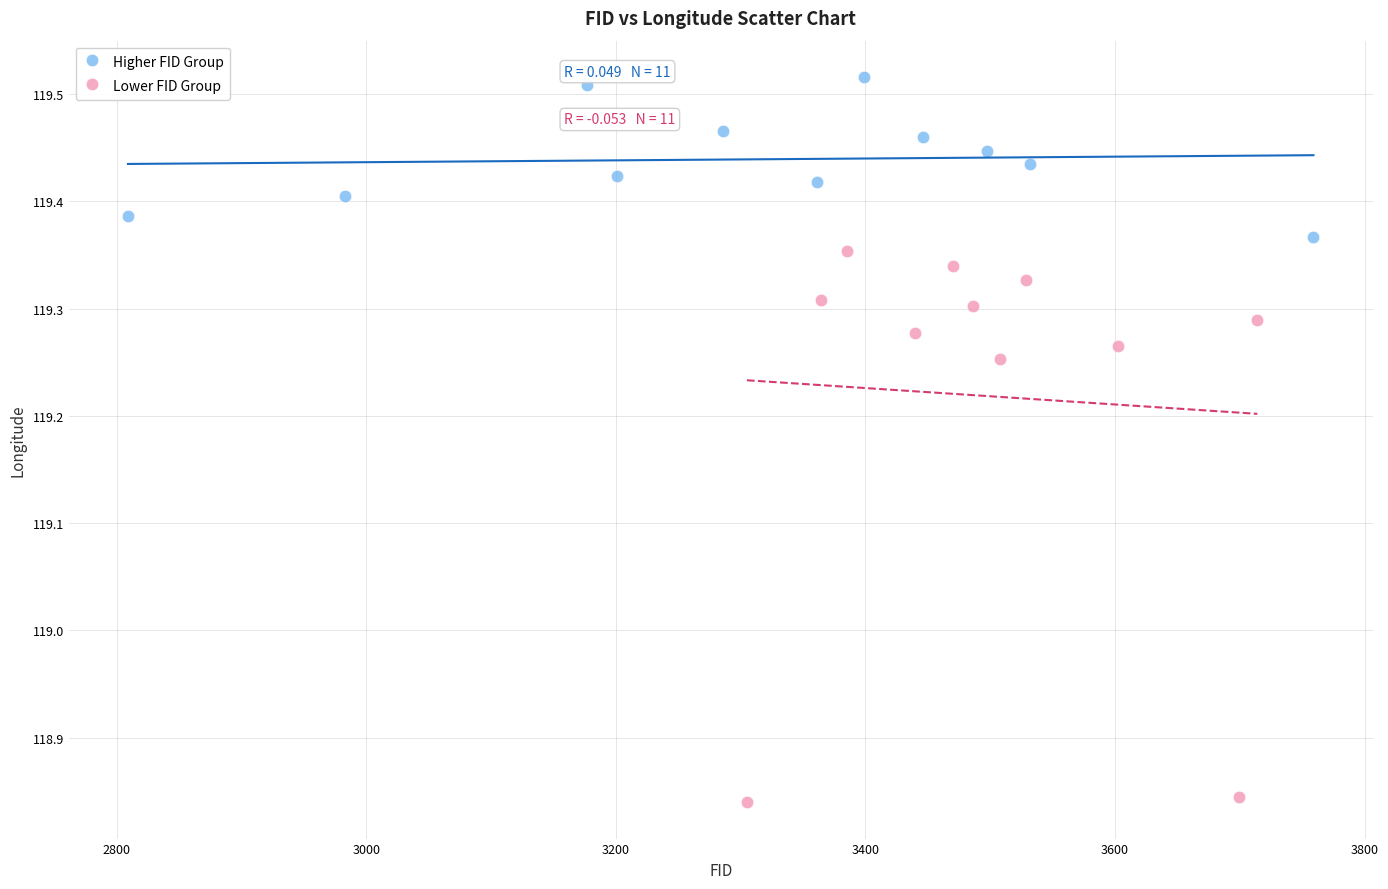

Which series contains the highest Y value?

Higher FID Group